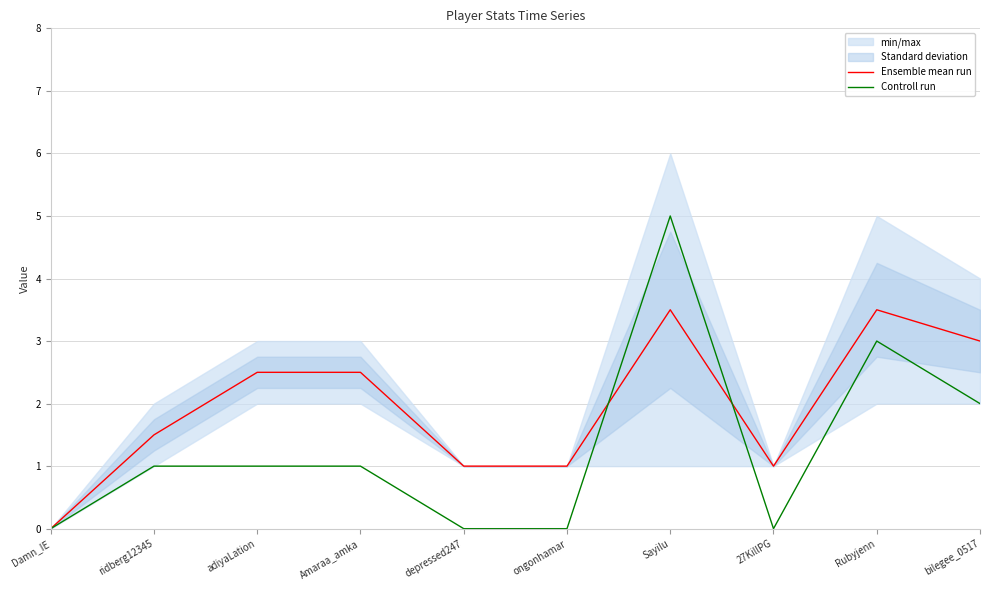

How many values in the Ensemble mean run series are below 2?

5